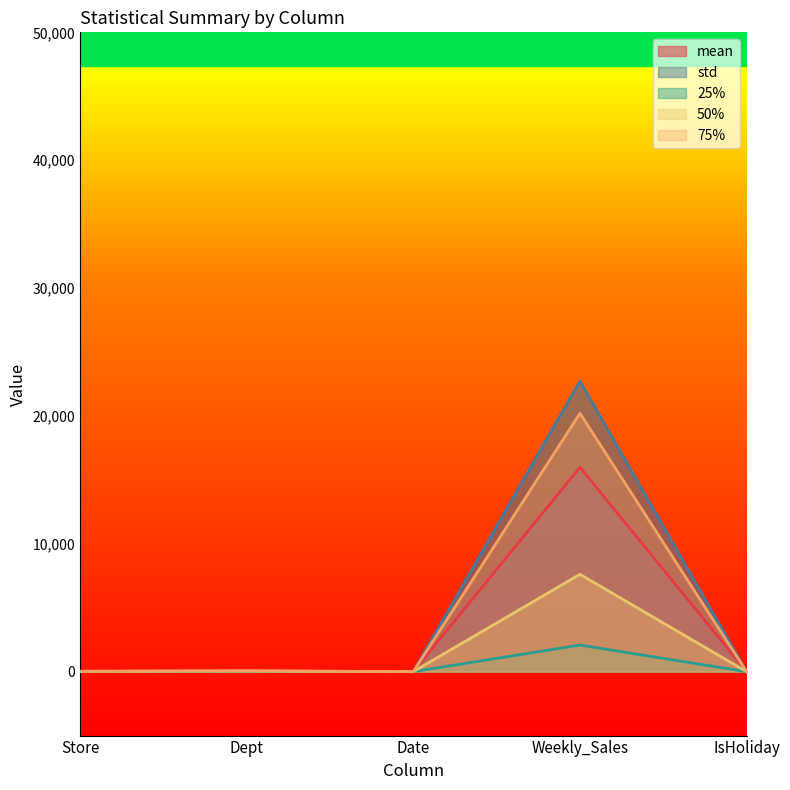

Which series has the largest total across all categories?

std